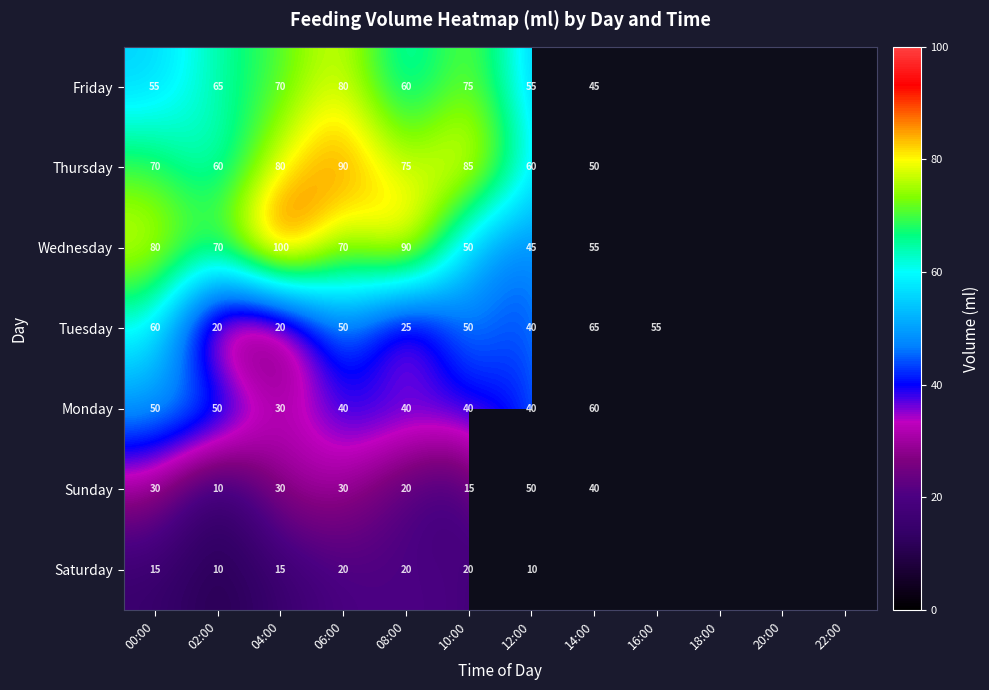

The value of Monday at 10:00 is 9. True or false?

False